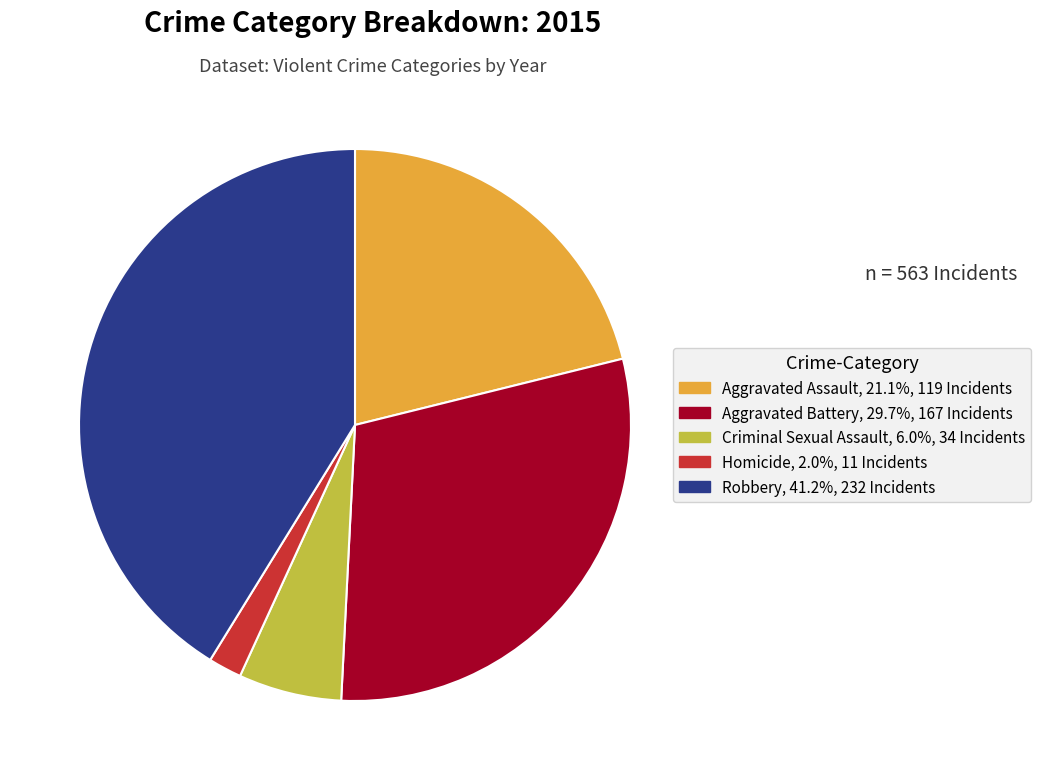

Which category has the smallest portion of the pie?

Homicide